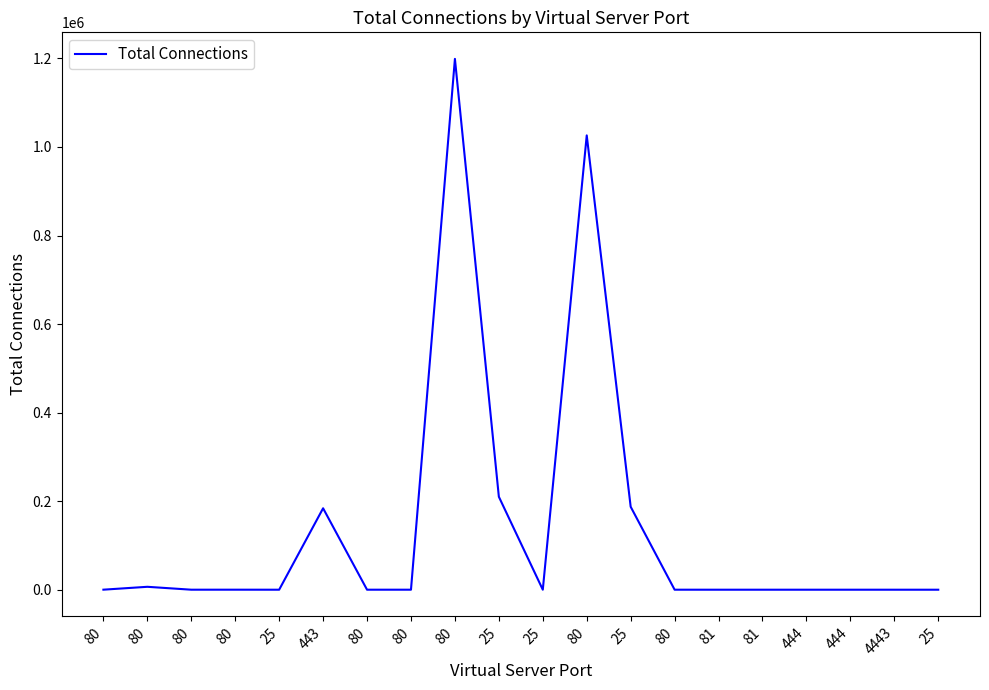

Does the chart display data point markers on the line(s)?

No